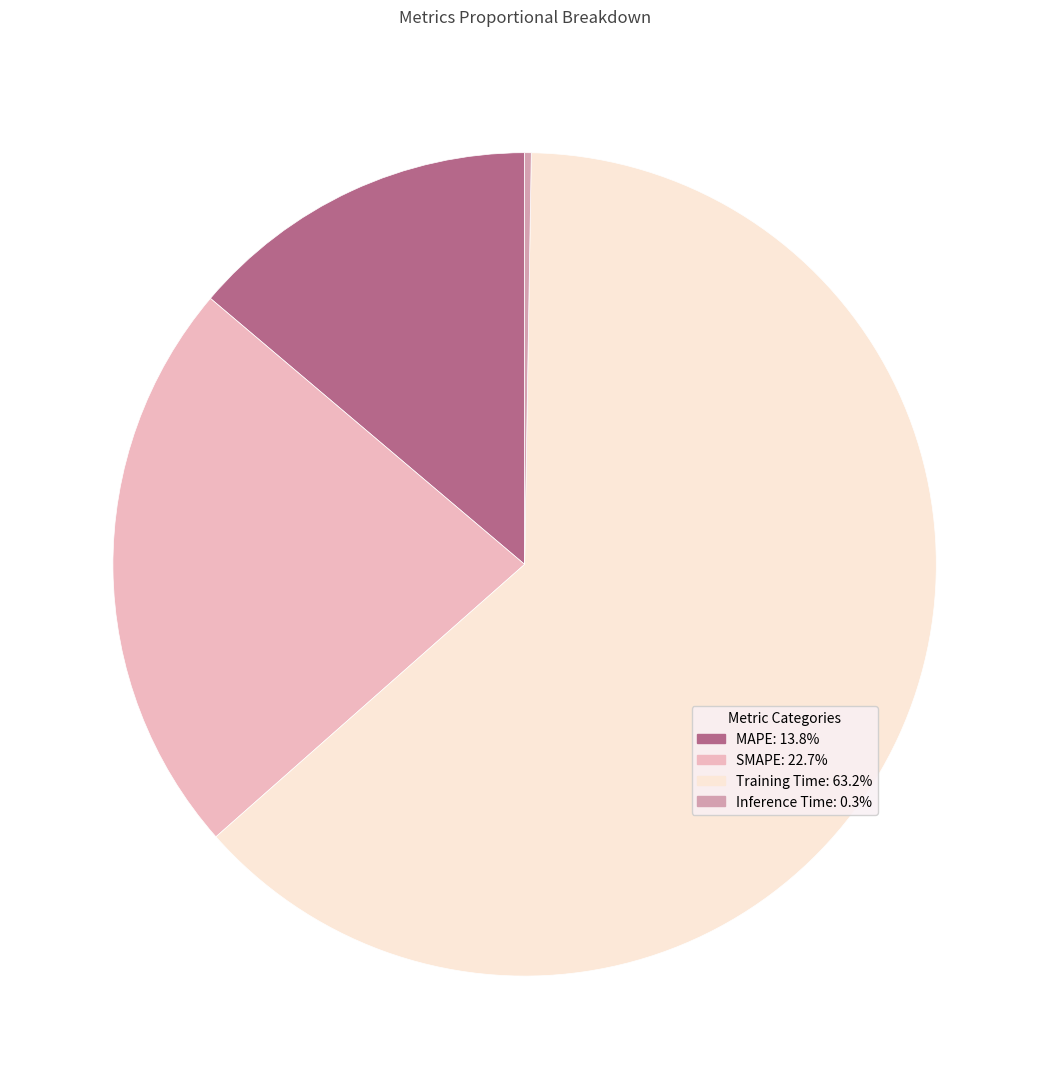

Is there any slice that represents more than half of the pie?

Yes